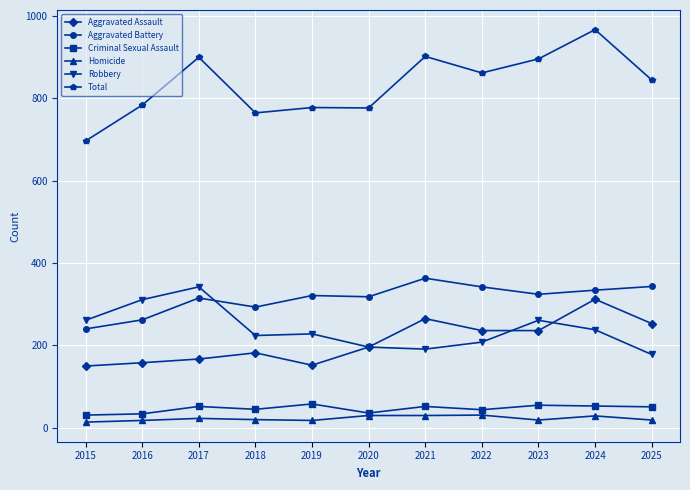

What is the minimum value for Aggravated Battery?

240